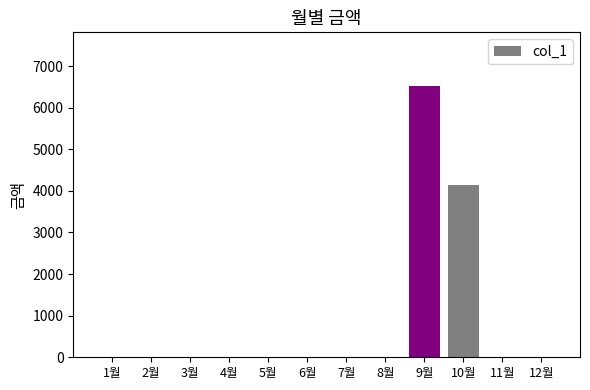

Which label corresponds to the largest value in the chart?

9월